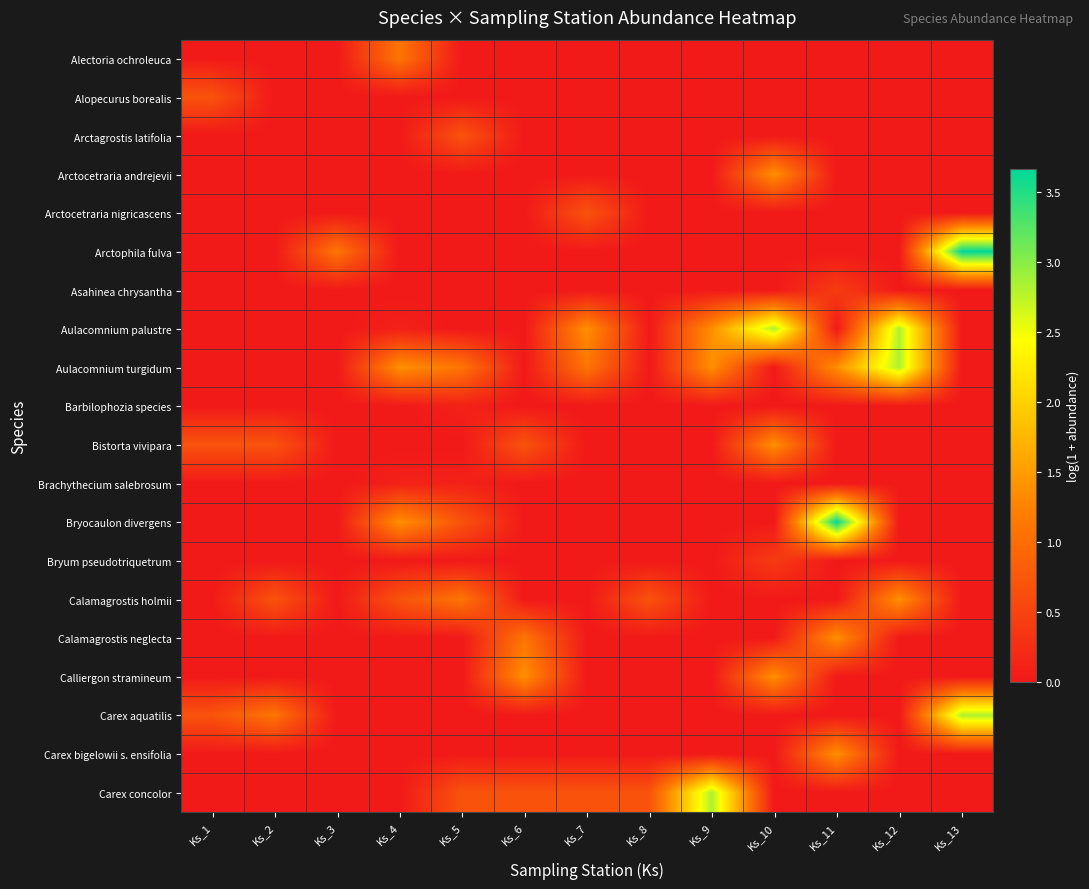

Which label corresponds to the smallest value in the chart?

Ks_1